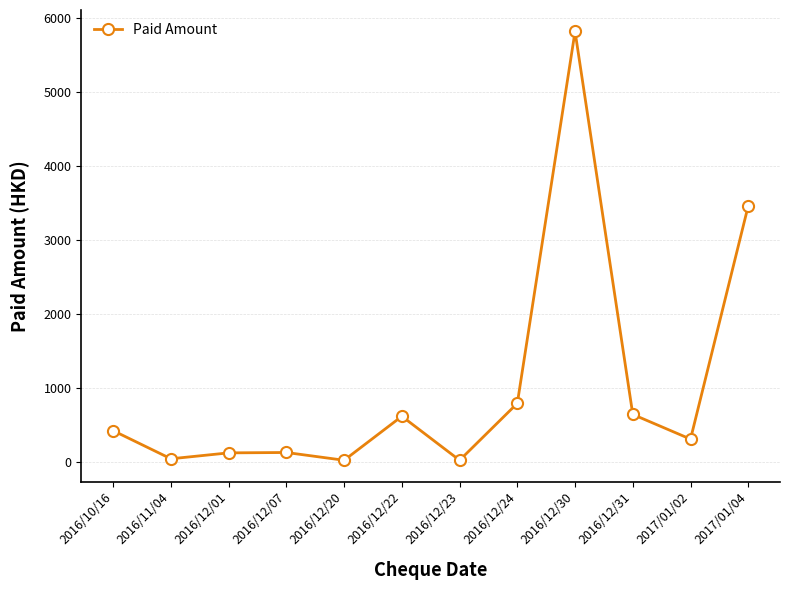

What position from the right is 2016/12/30?

4